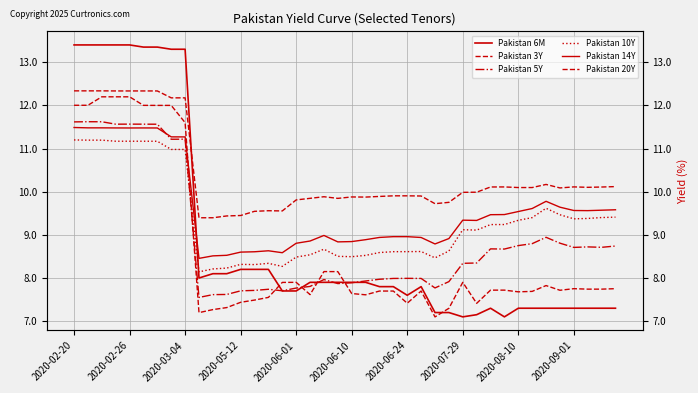

How many times do Pakistan 14Y and Pakistan 3Y cross each other?

1